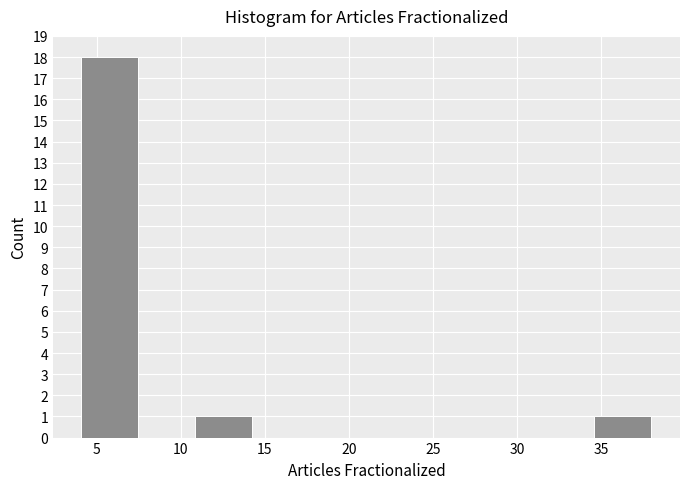

Reading left to right, list every bar in this chart as the range it spans on the x-axis followed by its height. Neither the bar edges nor the heights are printed on the chart, so give them approximately, as read against the axes.

4.0 to 7.5: 18
7.5 to 11.0: 0
11.0 to 14.5: 1
14.5 to 17.5: 0
17.5 to 21.0: 0
21.0 to 24.5: 0
24.5 to 28.0: 0
28.0 to 31.0: 0
31.0 to 34.5: 0
34.5 to 38.0: 1